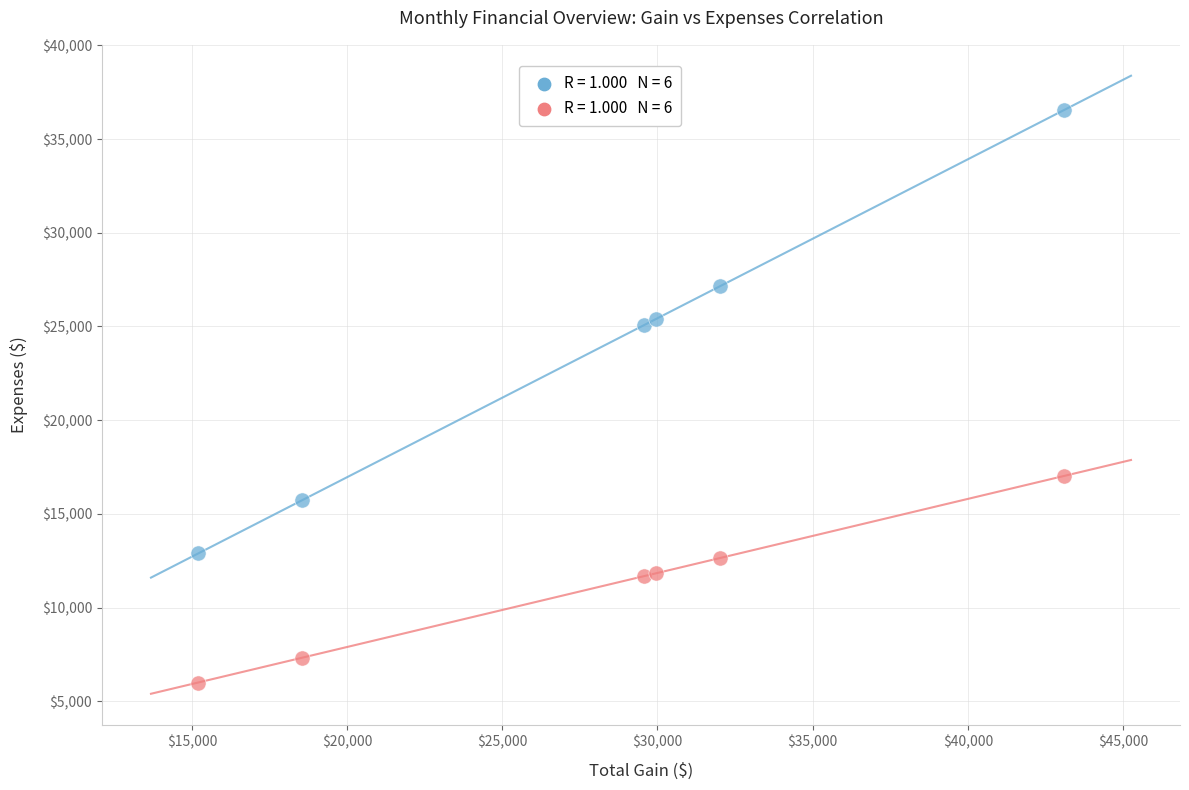

Across all data points, what is the average Y value?

17442.7